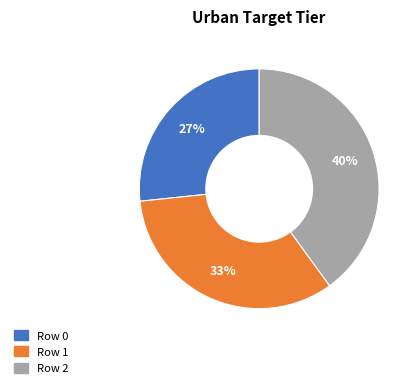

Count the number of slices in the pie.

3